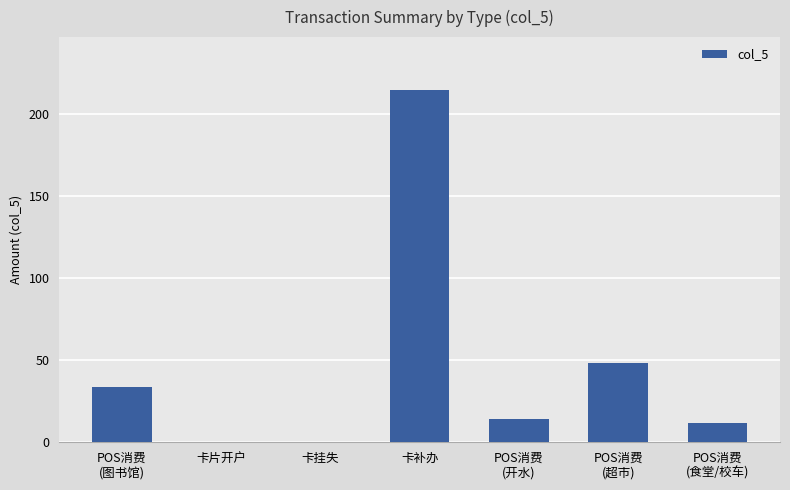

True or false: the data shows 0.0 at 卡挂失.

True